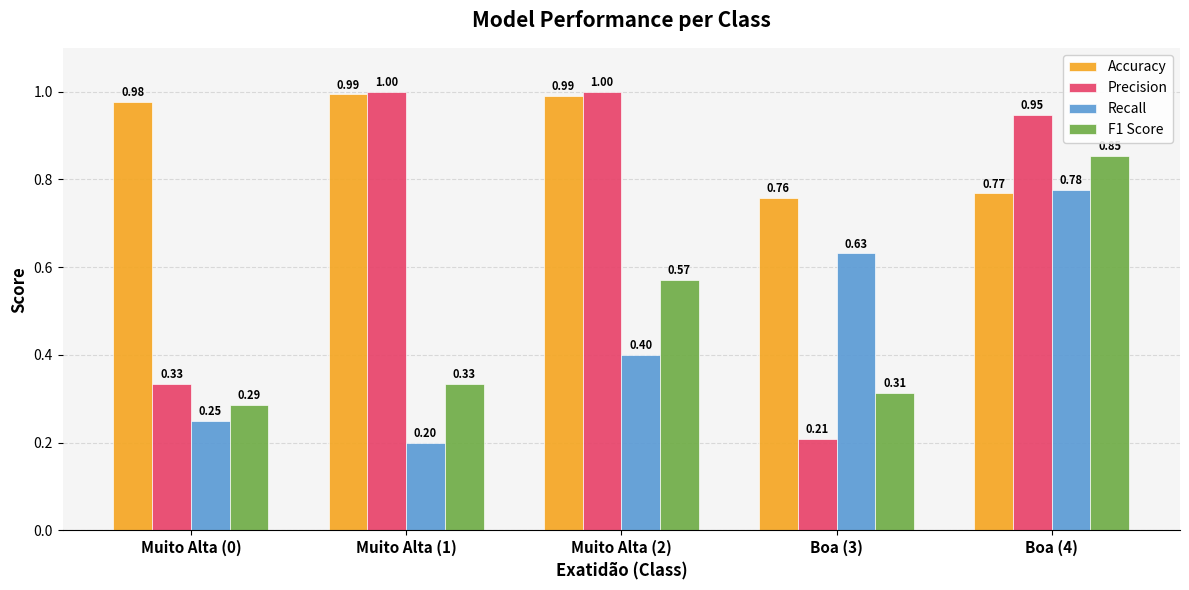

At Muito Alta (1), list the series in order from smallest to largest.

Recall, F1 Score, Accuracy, Precision